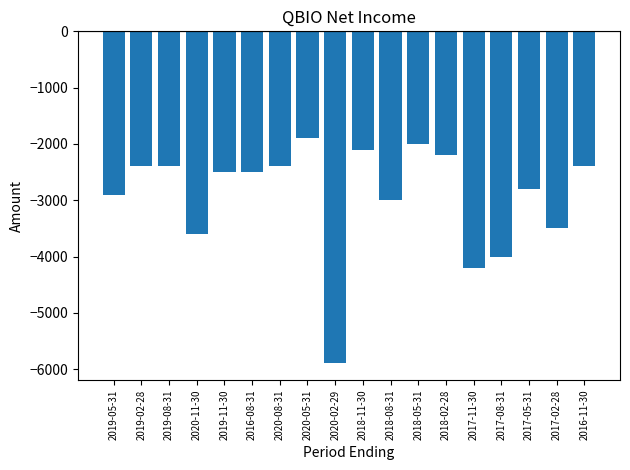

Does the chart contain any negative values?

Yes